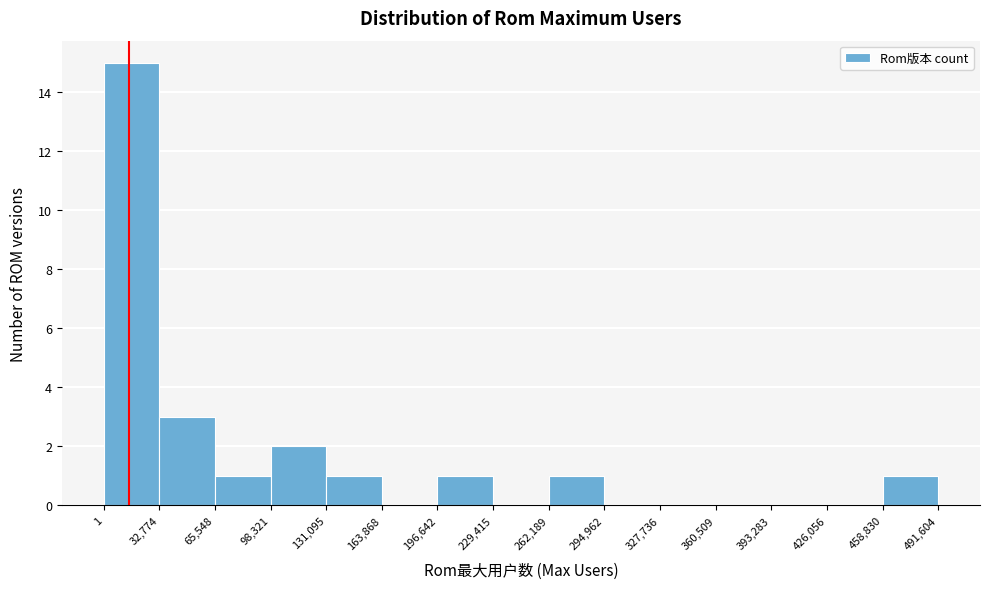

Reading left to right, list every bar in this chart as the range it spans on the x-axis followed by its height. The values are not printed on the chart, so give them approximately, as read against the axis.

1 to 32,774: 15
32,774 to 65,548: 3
65,548 to 98,321: 1
98,321 to 131,095: 2
131,095 to 163,868: 1
163,868 to 196,642: 0
196,642 to 229,415: 1
229,415 to 262,189: 0
262,189 to 294,962: 1
294,962 to 327,736: 0
327,736 to 360,509: 0
360,509 to 393,283: 0
393,283 to 426,056: 0
426,056 to 458,830: 0
458,830 to 491,604: 1